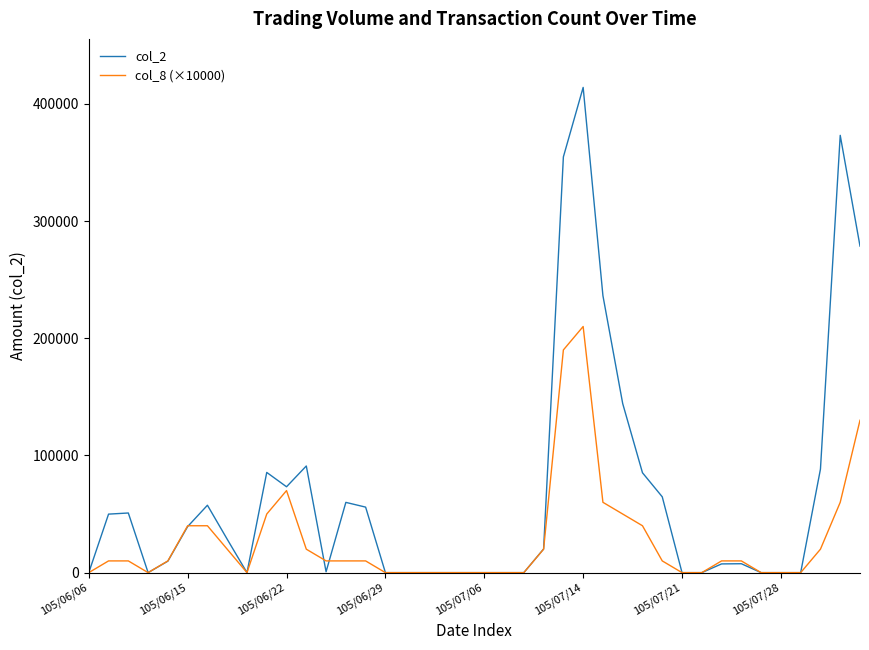

Rank the series by their maximum value, from lowest to highest.

col_8 (×10000), col_2